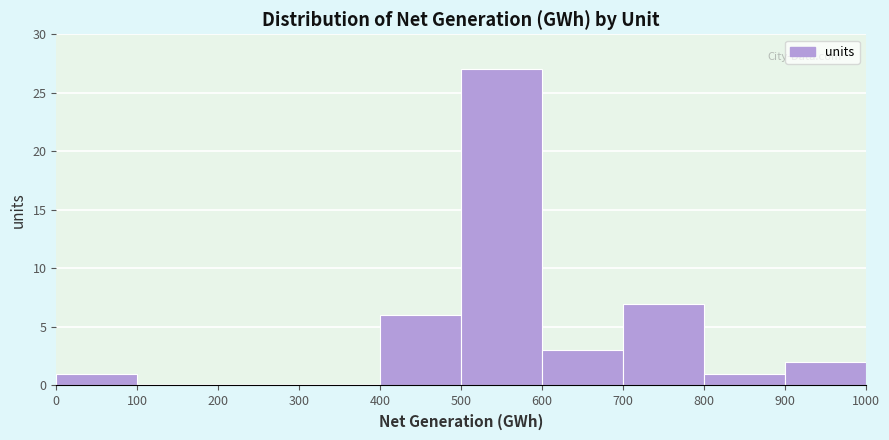

Reading left to right, transcribe this chart: for each bar, give the range it covers on the x-axis and its height. The values are not printed on the chart, so give them approximately, as read against the axis.

0 to 100: 1
100 to 200: 0
200 to 300: 0
300 to 400: 0
400 to 500: 6
500 to 600: 27
600 to 700: 3
700 to 800: 7
800 to 900: 1
900 to 1000: 2